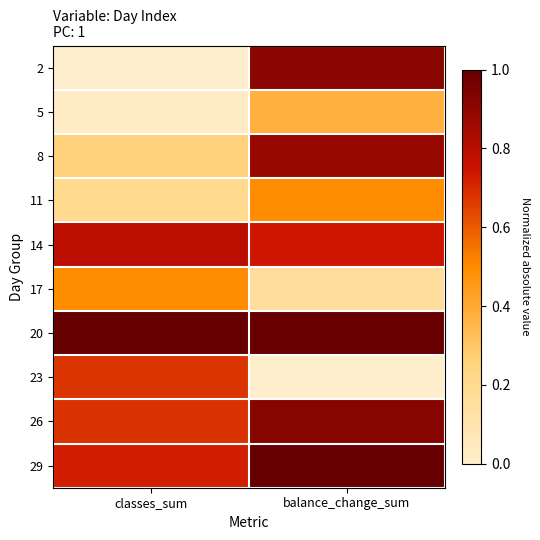

At which category is the sum across all series the highest?

balance_change_sum